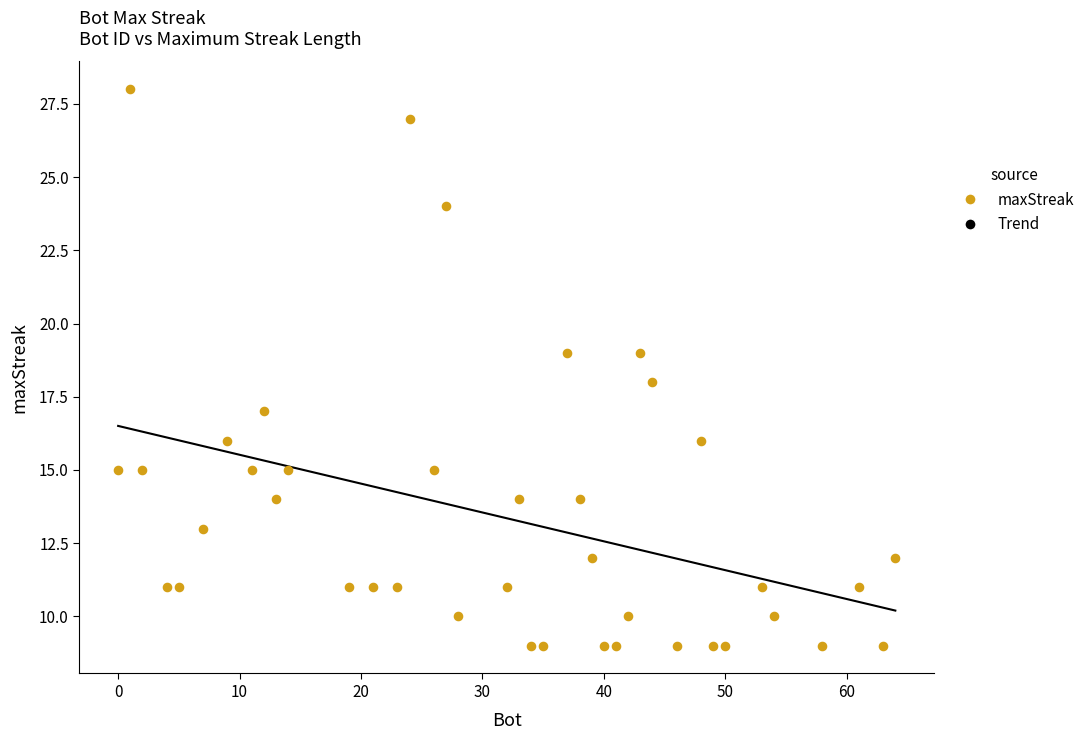

What is the range of X values (max minus min)?

64